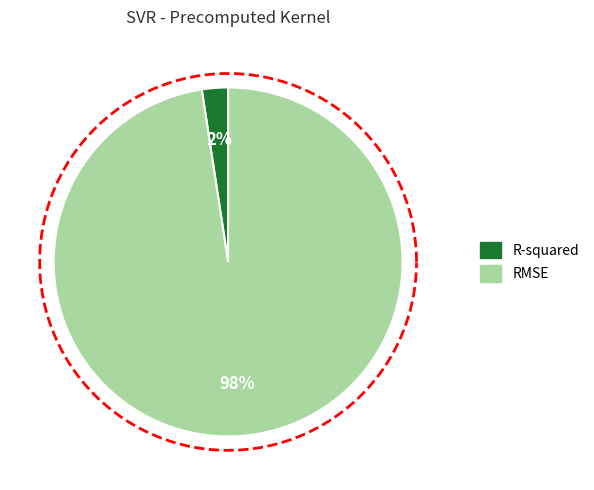

Rank the categories by value from lowest to highest.

R-squared, RMSE